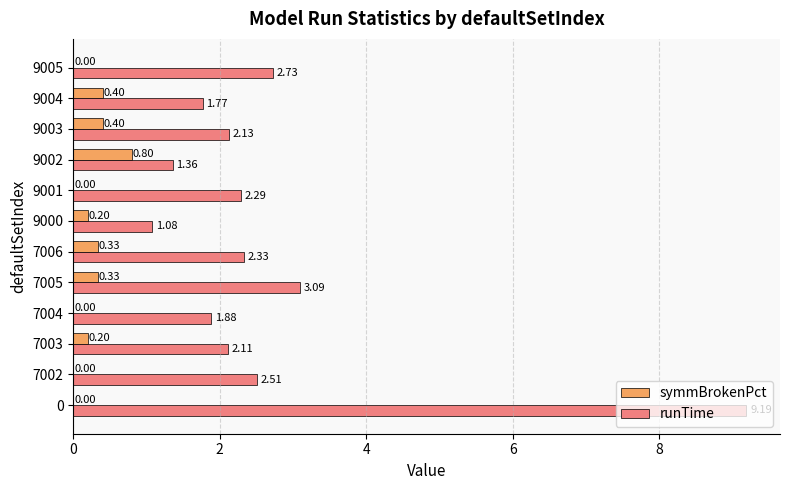

Which series changed the most between 9000 and 9001?

runTime